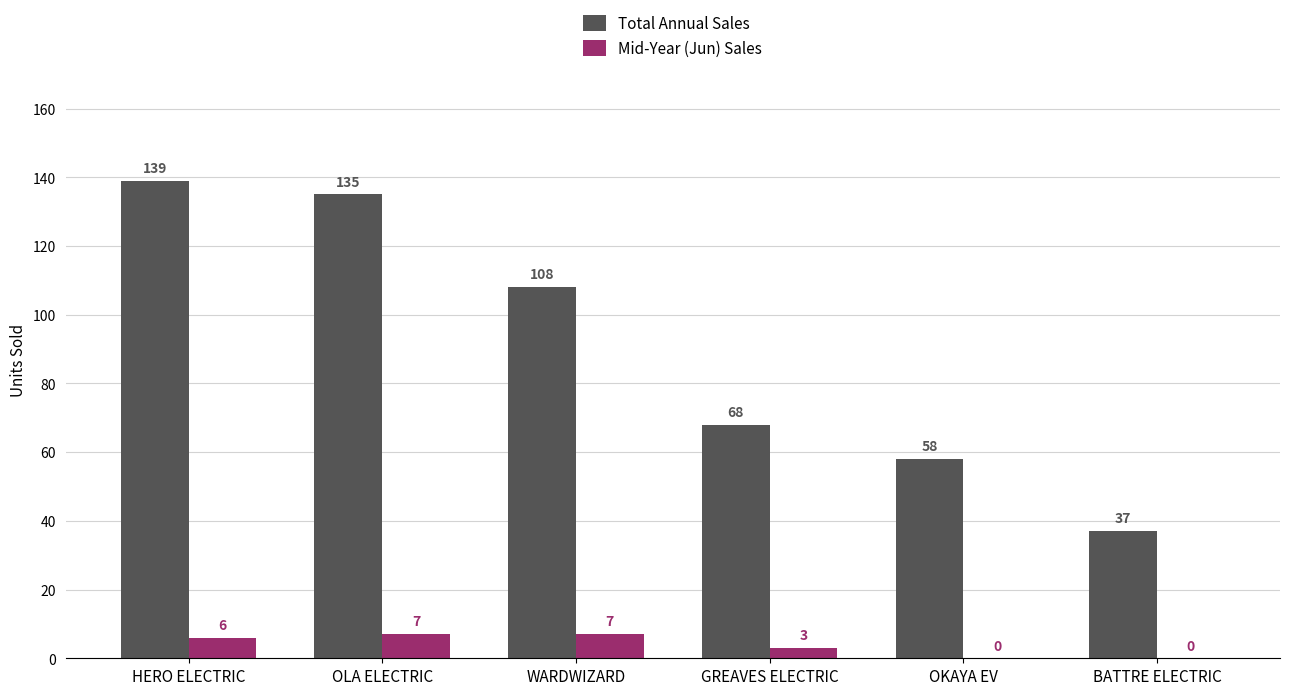

Which series changed the most between OLA ELECTRIC and WARDWIZARD?

Total Annual Sales